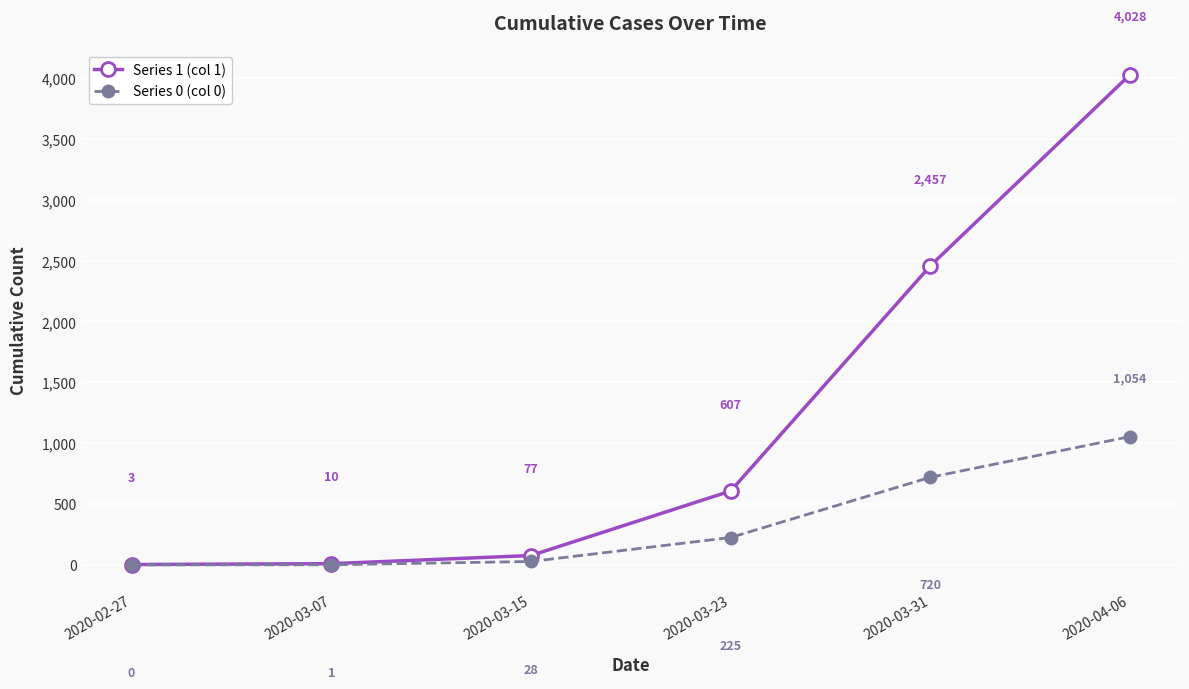

True or false: Series 0 (col 0) and Series 1 (col 1) intersect in this chart.

False